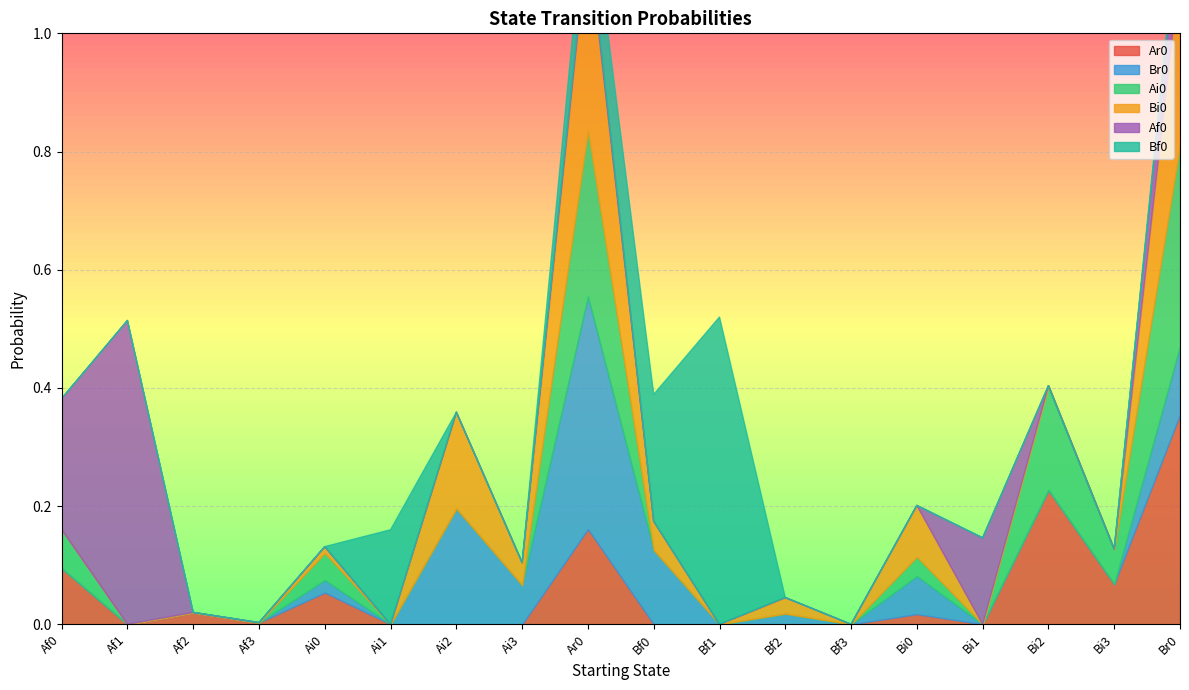

True or false: Br0 and Ar0 intersect in this chart.

False